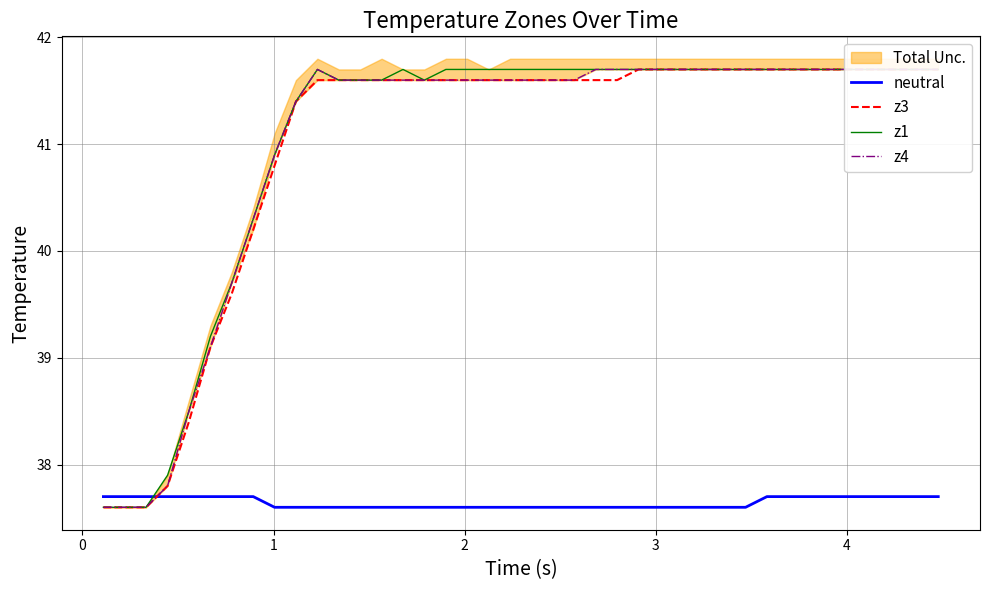

What is the maximum value for neutral?

37.7